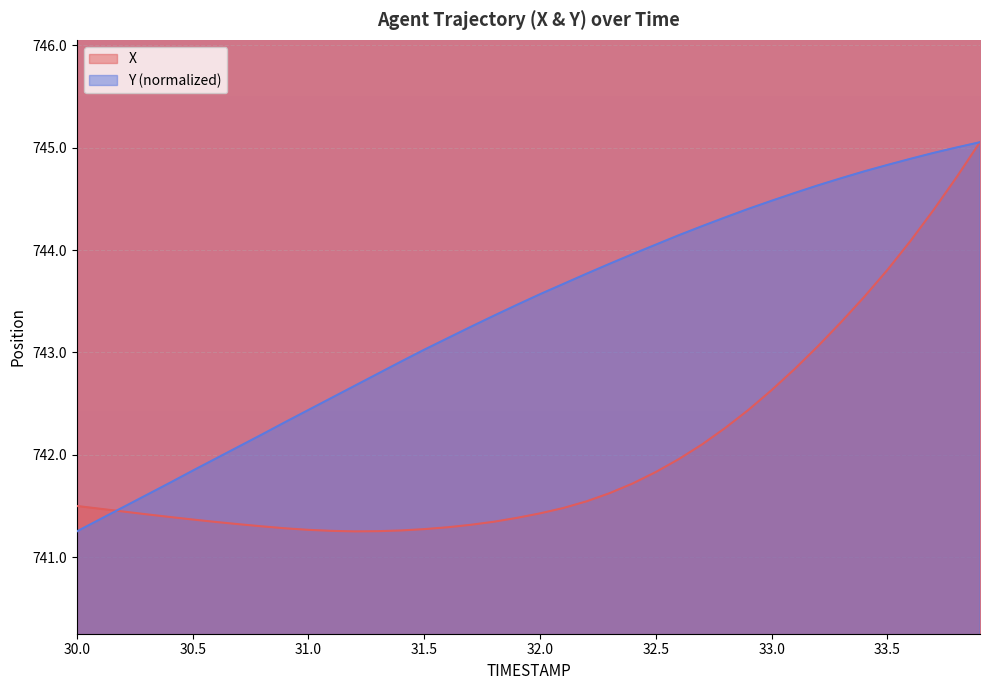

What is the label of the 16th point from the left?

31.5